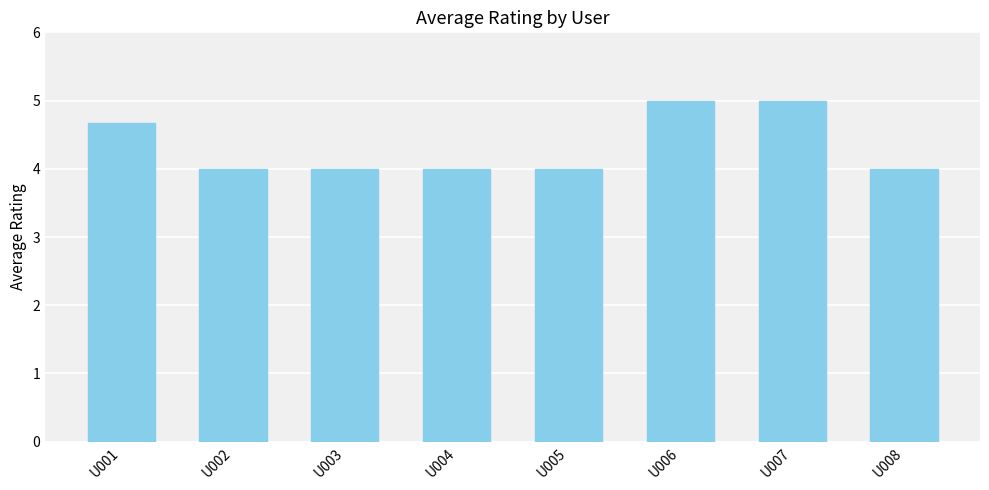

True or false: the data shows 3.5 at U006.

False